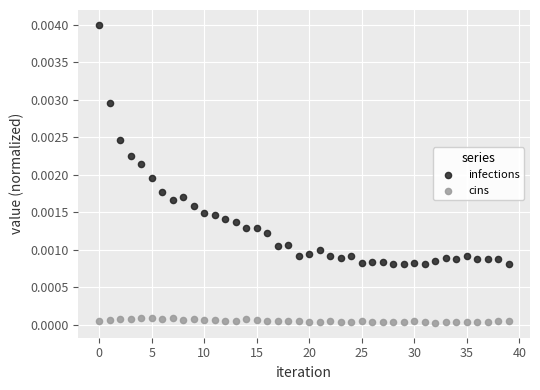

Which series contains the lowest Y value?

cins